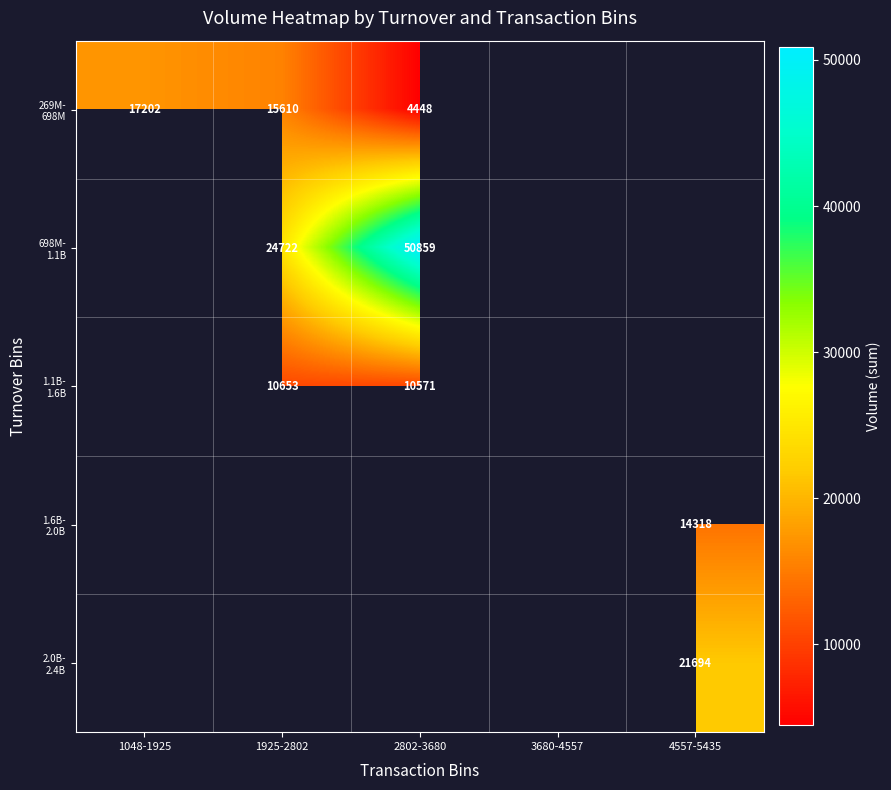

Which label corresponds to the smallest value in the chart?

2802-3680